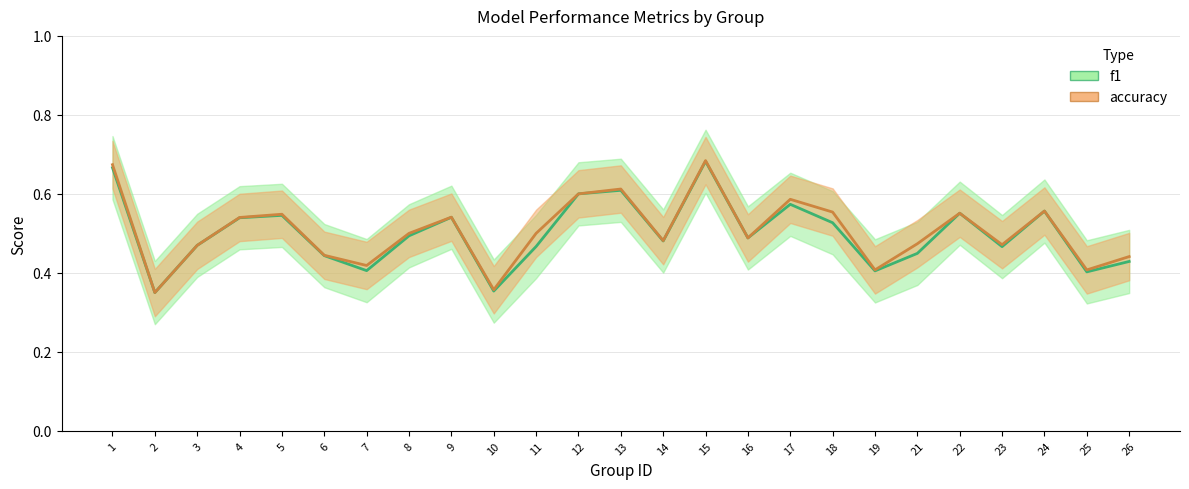

Is this an area chart (filled region under the line)?

No